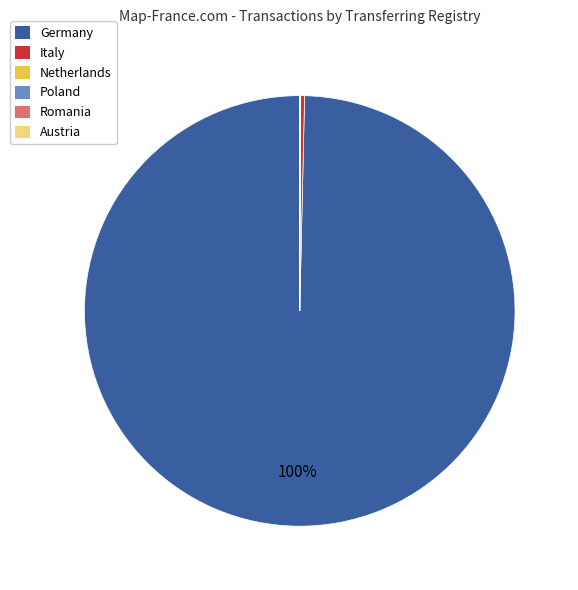

Is there a majority slice in this chart?

Yes